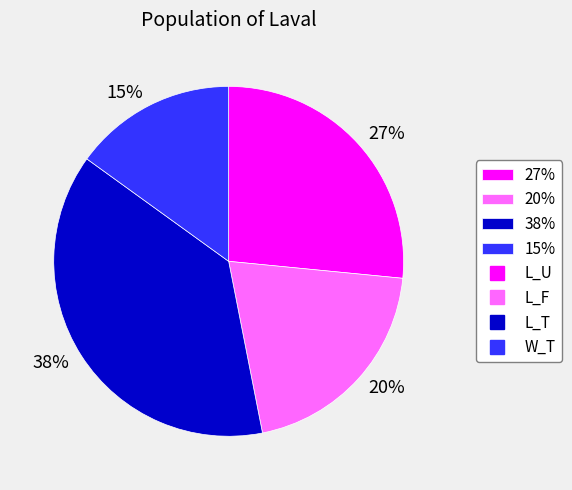

To the nearest percent, what percentage of the pie is 38%?

38%